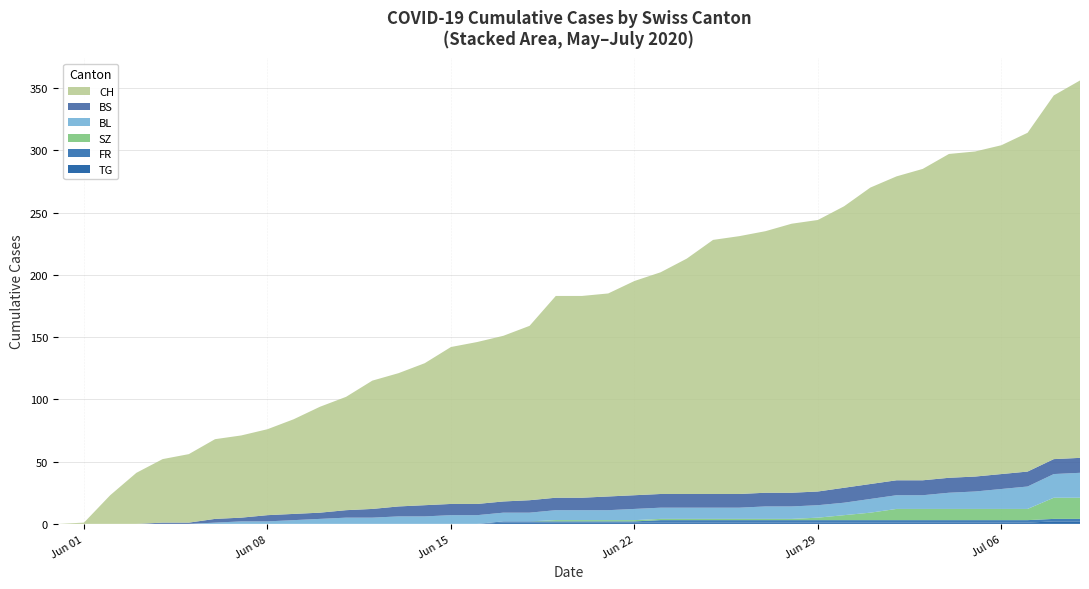

Reading left to right, list all the values displayed in this chart.

CH: 0	1	23	41	51	55	64	66	69	76	85	91	103	107	114	126	130	133	140	162	162	163	172	178	189	204	207	210	216	218	226	238	244	250	260	261	264	272	292	303
BS: 0	0	0	0	1	1	3	3	5	5	5	6	7	8	9	9	9	9	10	10	10	11	11	11	11	11	11	11	11	11	12	12	12	12	12	12	12	12	12	12
FR: 0	0	0	0	0	0	0	0	0	0	0	0	0	0	0	0	0	1	1	1	1	1	1	2	2	2	2	2	2	2	2	2	2	2	2	2	2	2	2	2
BL: 0	0	0	0	0	0	1	2	2	3	4	5	5	6	6	7	7	7	7	8	8	8	9	9	9	9	9	10	10	10	10	11	11	11	13	14	16	18	19	20
SZ: 0	0	0	0	0	0	0	0	0	0	0	0	0	0	0	0	0	0	0	1	1	1	1	1	1	1	1	1	1	2	4	6	9	9	9	9	9	9	17	17
TG: 0	0	0	0	0	0	0	0	0	0	0	0	0	0	0	0	0	1	1	1	1	1	1	1	1	1	1	1	1	1	1	1	1	1	1	1	1	1	2	2